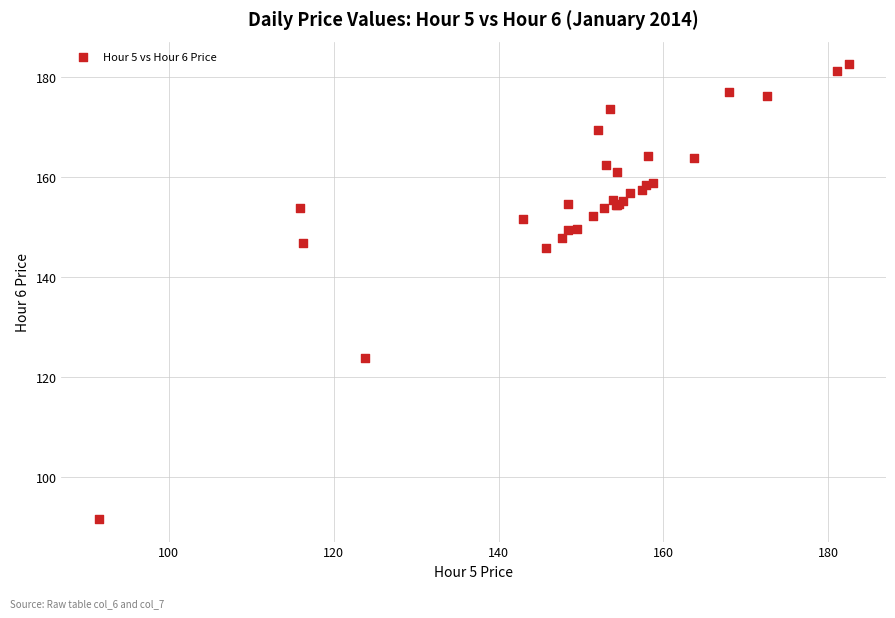

What Y value in the scatter plot is closest to 136?

145.7